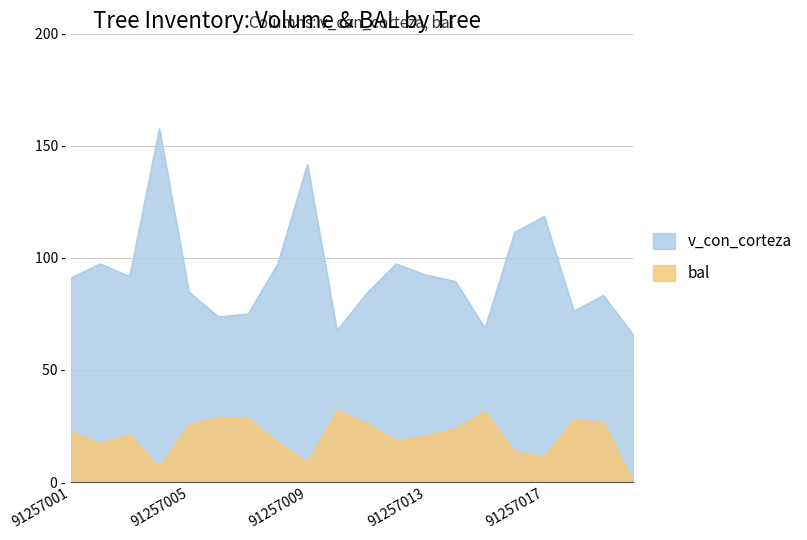

Reading right to left, transcribe all the data shown in this chart.

v_con_corteza: 91257020=65.7	91257019=83.2	91257018=76.2	91257017=118.4	91257016=111.3	91257015=68.5	91257014=89.5	91257013=92.3	91257012=97.2	91257011=84.0	91257010=67.5	91257009=141.5	91257008=97.3	91257007=74.9	91257006=73.7	91257005=84.7	91257004=157.5	91257003=91.6	91257002=97.3	91257001=90.8
bal: 91257020=0.0	91257019=26.6	91257018=27.8	91257017=11.1	91257016=13.4	91257015=31.4	91257014=23.6	91257013=20.4	91257012=18.4	91257011=26.0	91257010=31.9	91257009=8.4	91257008=17.8	91257007=28.3	91257006=28.8	91257005=25.4	91257004=6.3	91257003=21.1	91257002=17.1	91257001=22.3